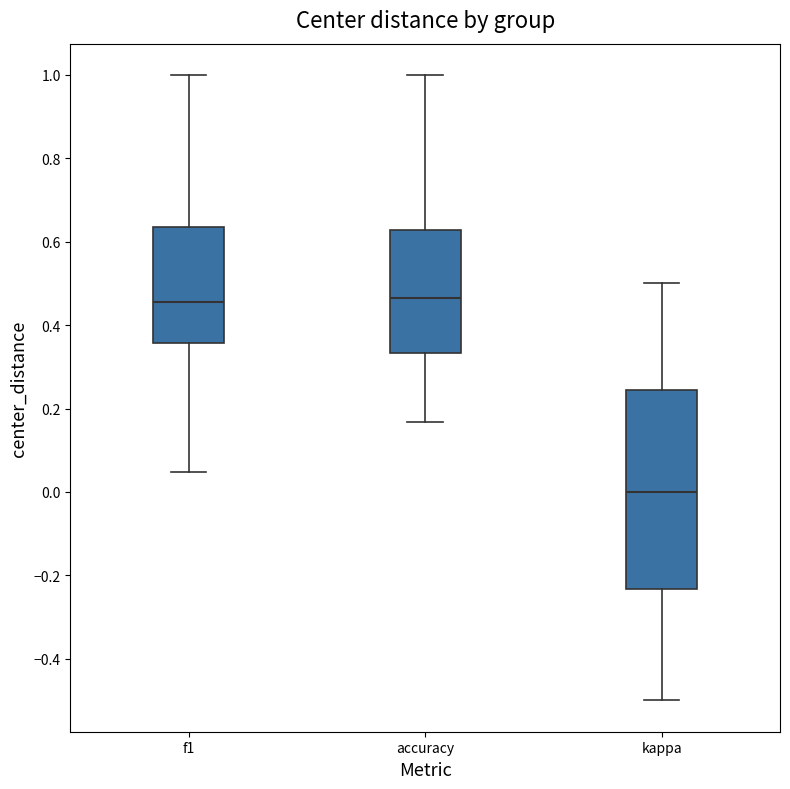

Which box is the tallest, from its lower edge to its upper edge?

kappa